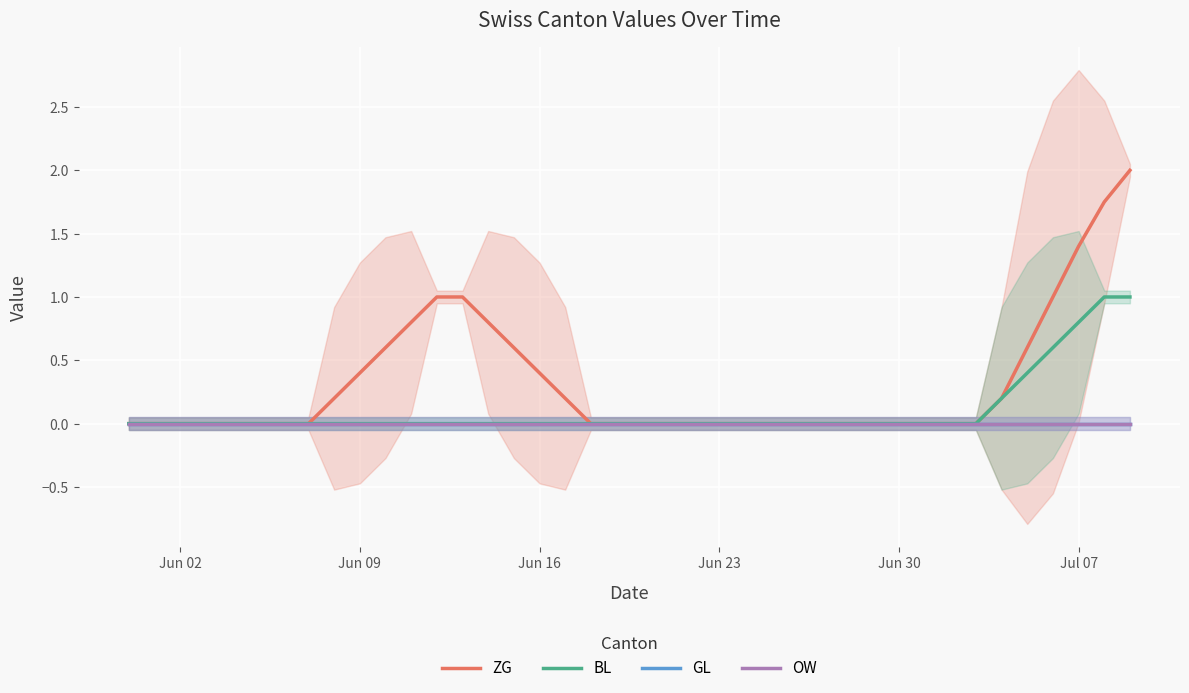

What are all the series names shown in the legend?

ZG, BL, GL, OW